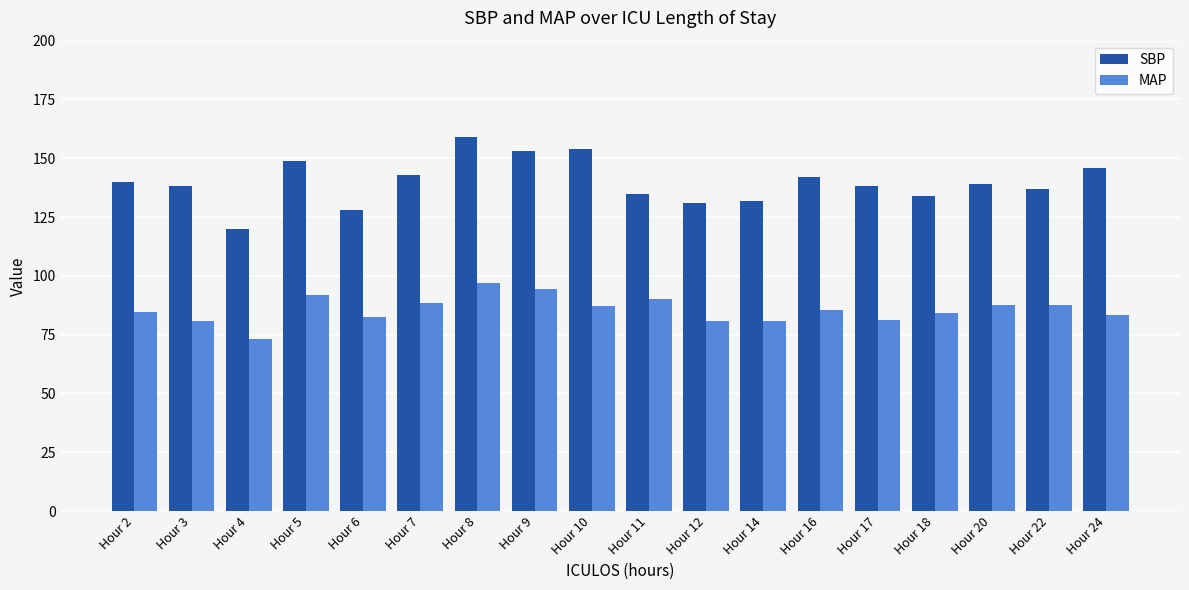

Does the chart contain stacked bars?

No